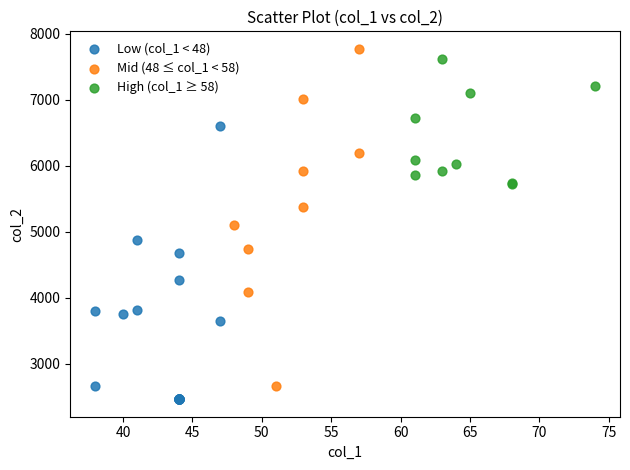

Which series reaches the minimum Y coordinate?

Low (col_1 < 48)